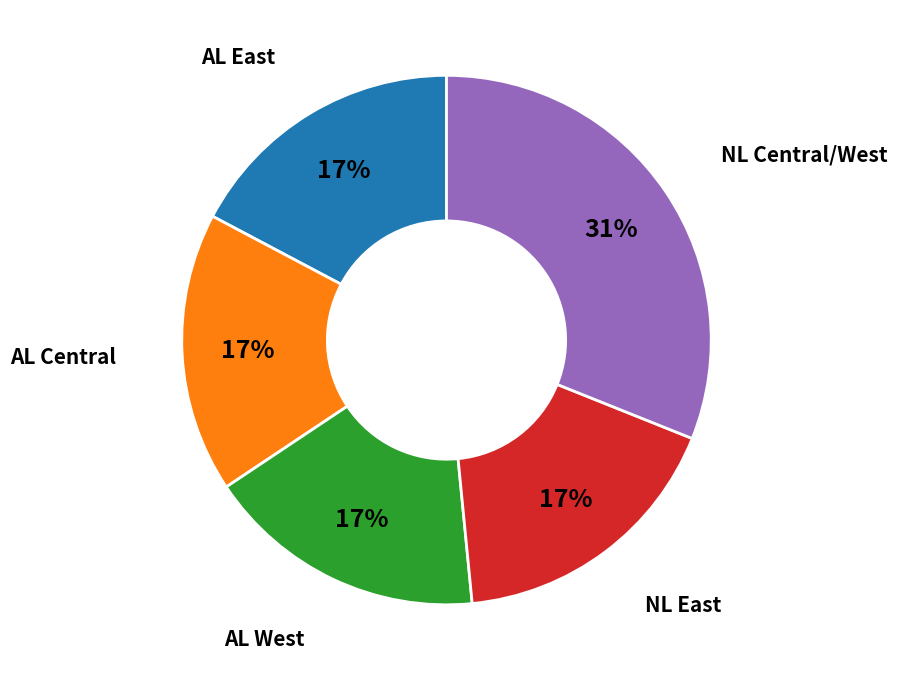

Count the number of slices in the pie.

5